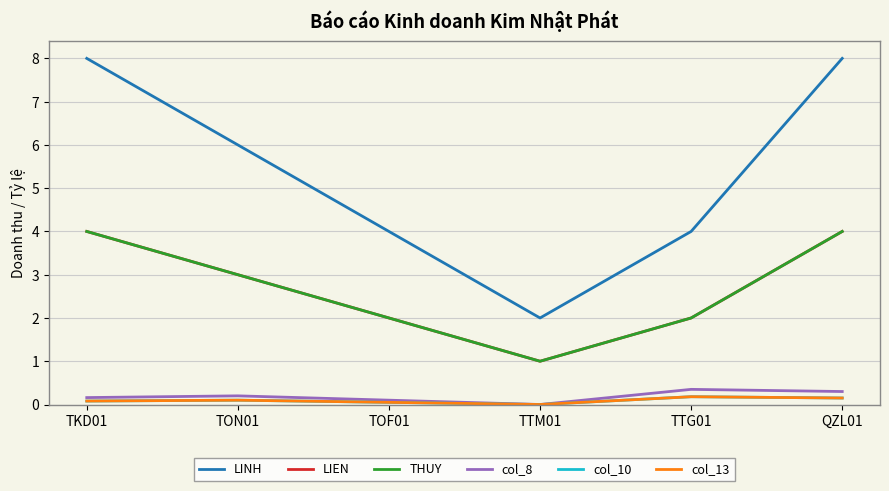

Does the chart display data point markers on the line(s)?

No